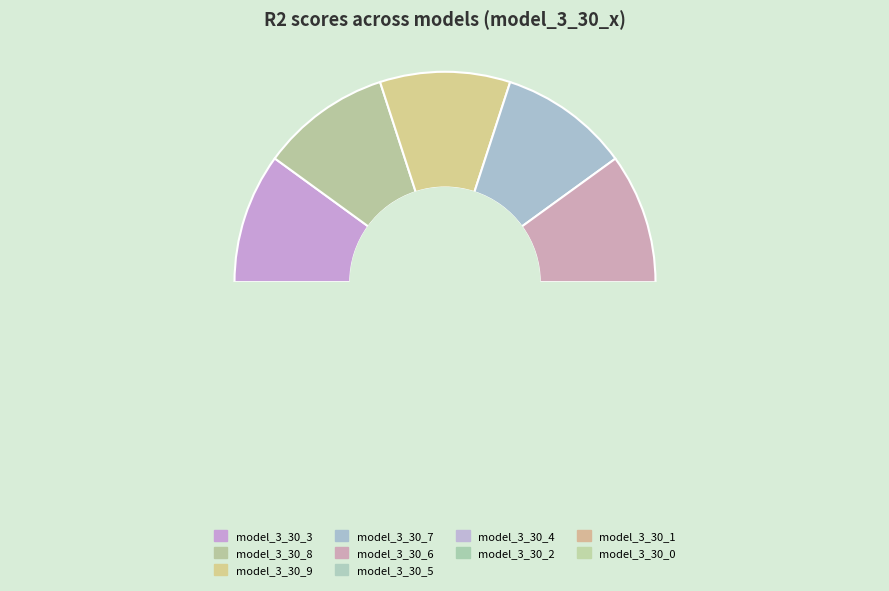

Which category has the smallest portion of the pie?

model_3_30_0